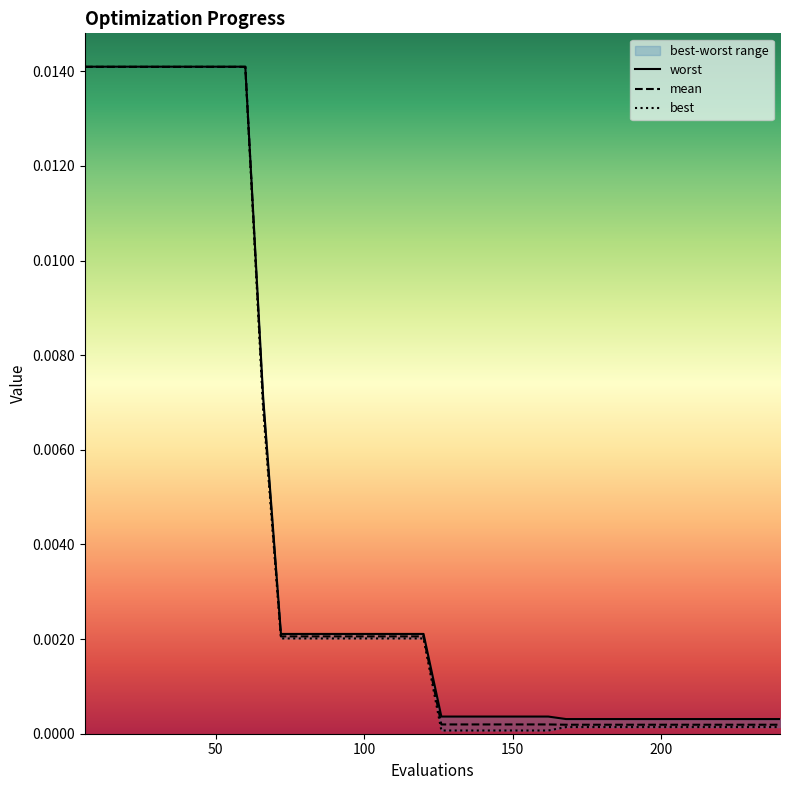

Rank the series at 108 from highest to lowest value.

worst, mean, best